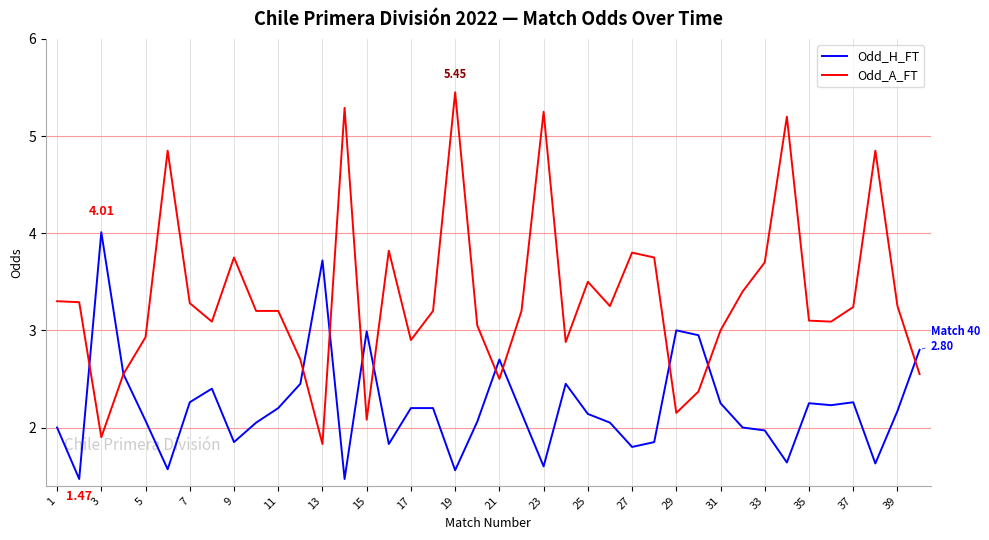

Which series has the largest range (max minus min)?

Odd_A_FT